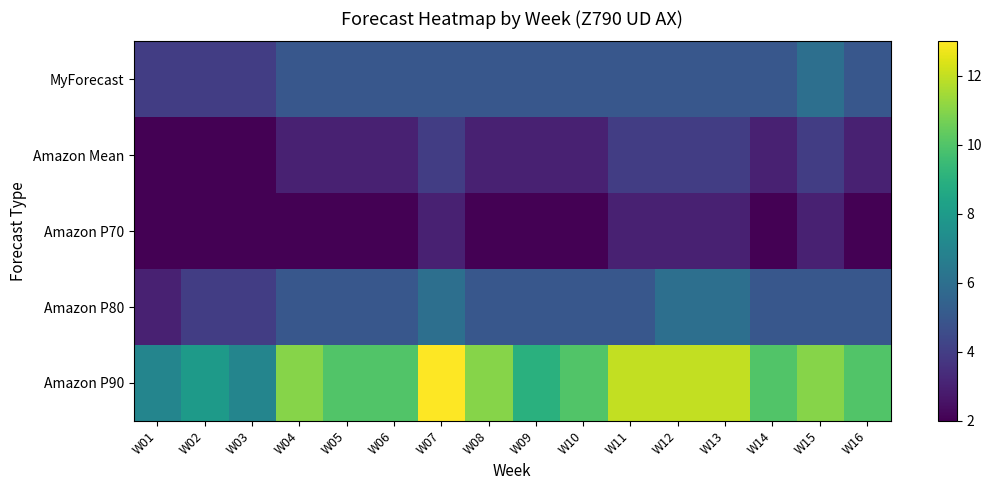

Which series has the largest total across all categories?

Amazon P90